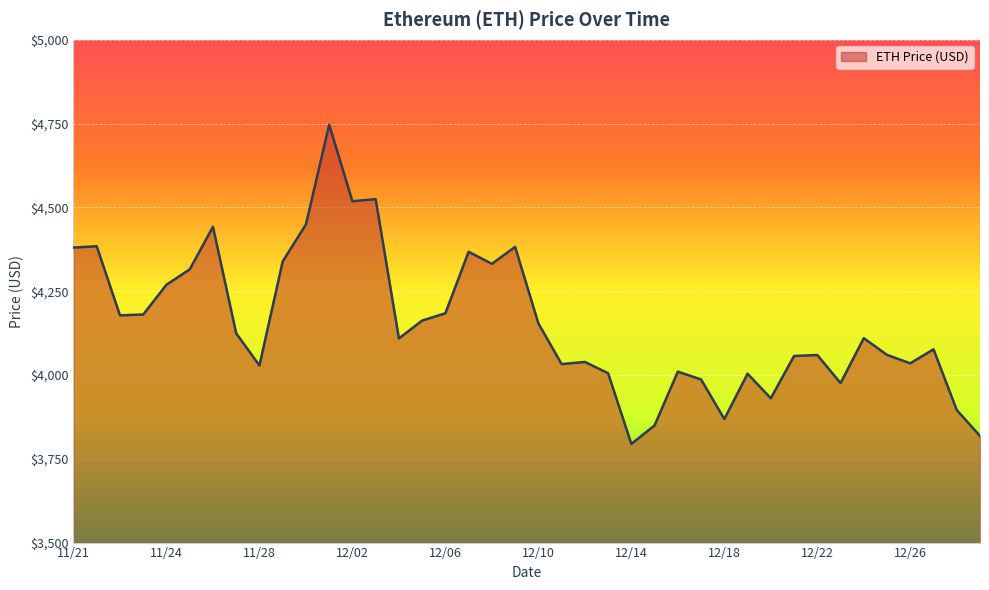

What is the minimum value shown in the chart?

3794.3